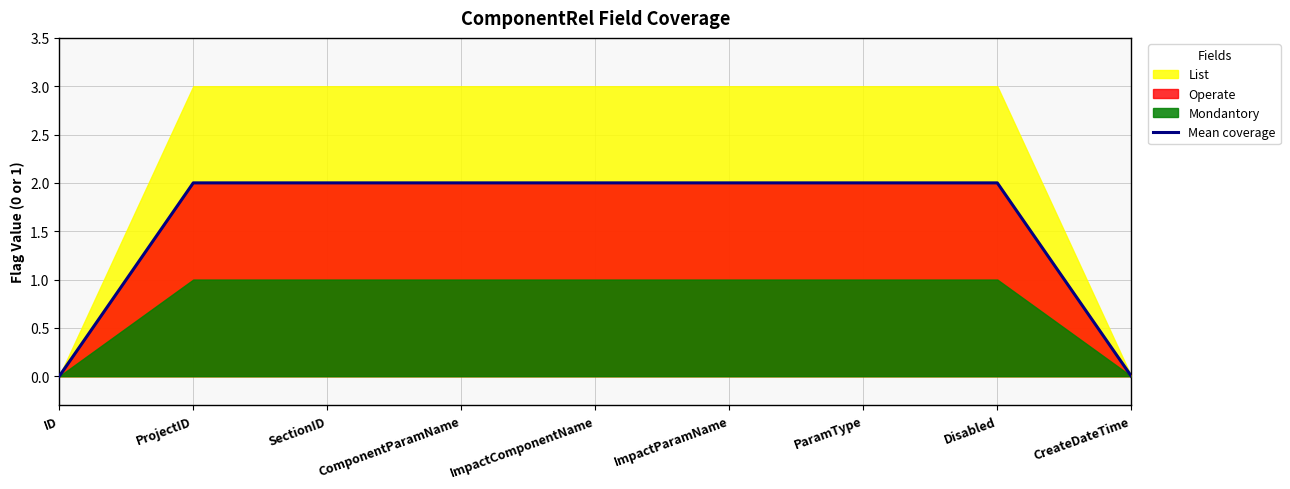

At which label is the value closest to 1?

ID